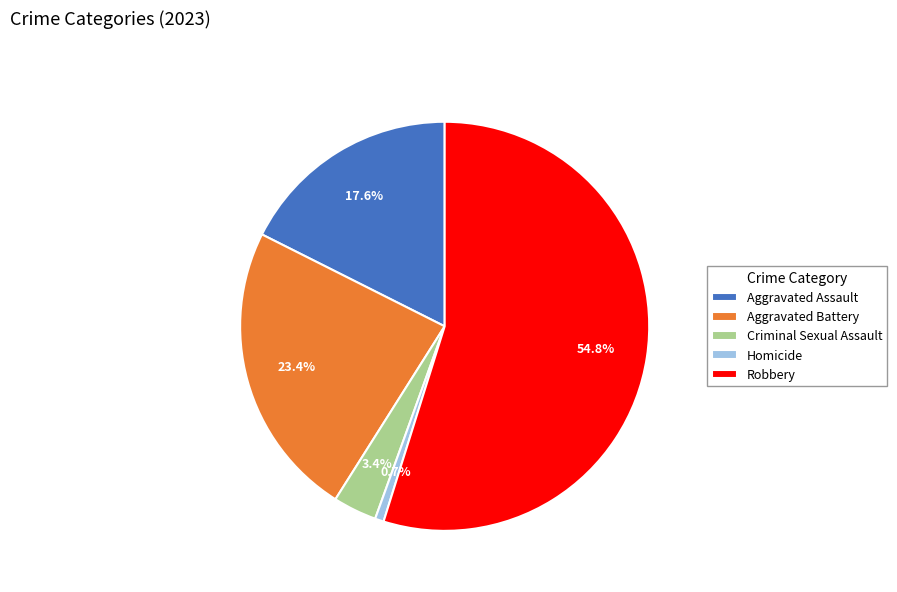

Does Criminal Sexual Assault account for over 50% of the chart?

No